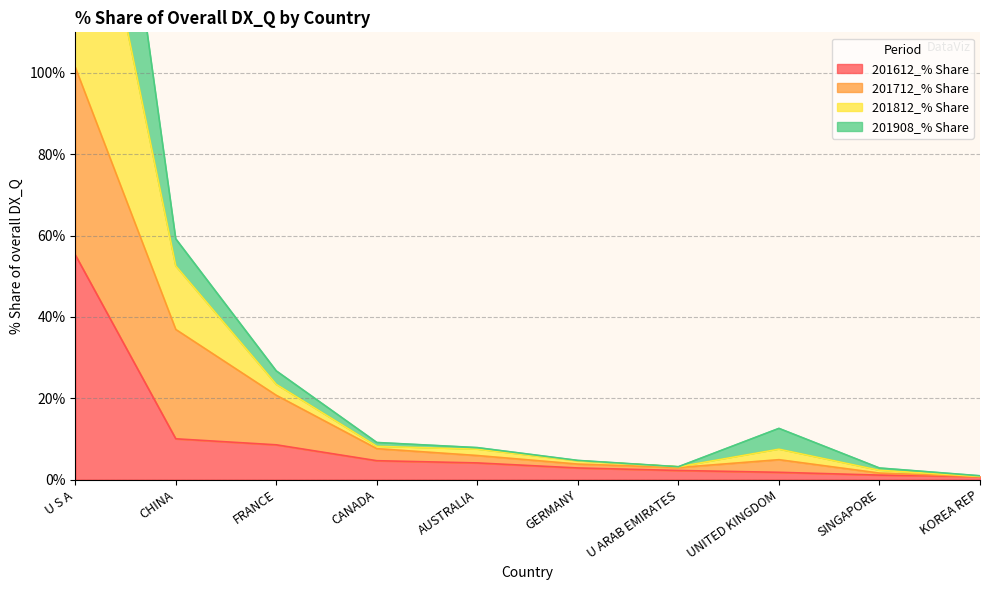

Which series has the largest total across all categories?

201812_% Share